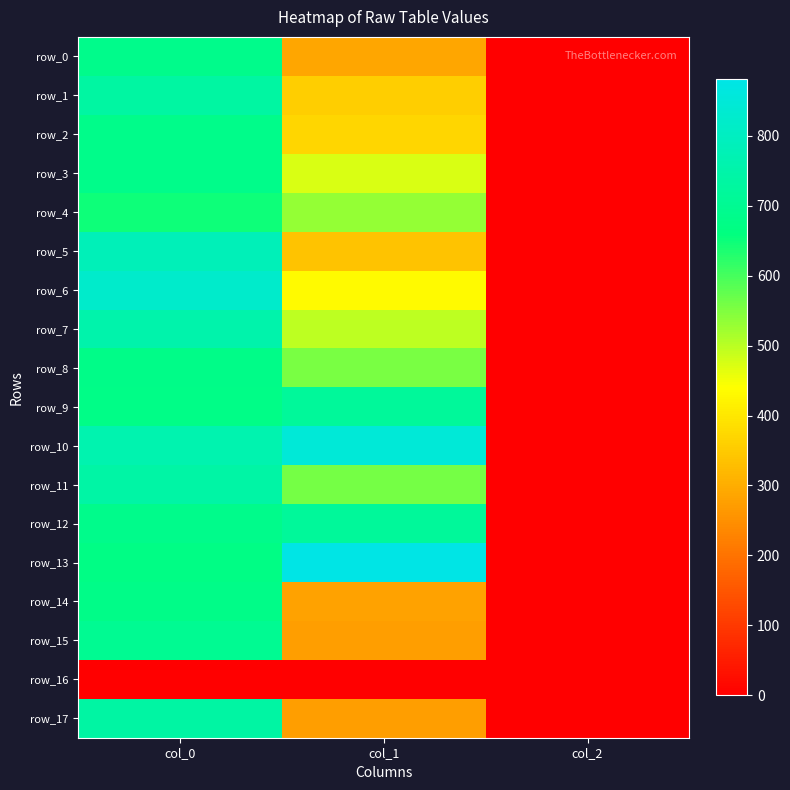

Which category has the highest value in the row_0 series?

col_0